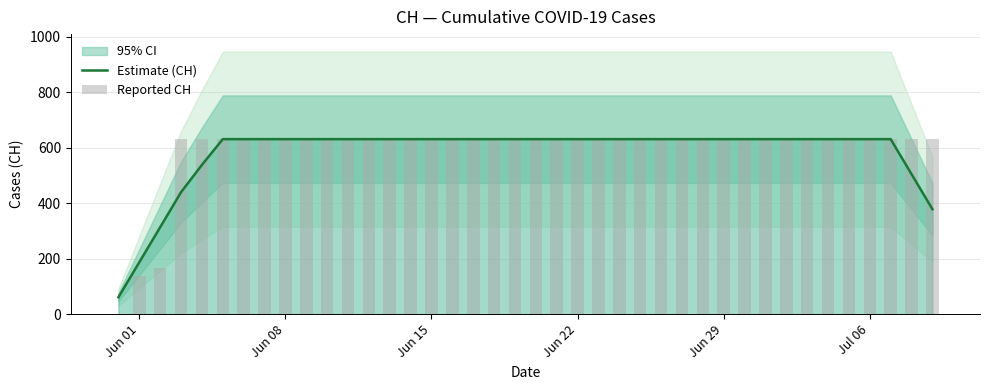

How many data points does each series have?

40